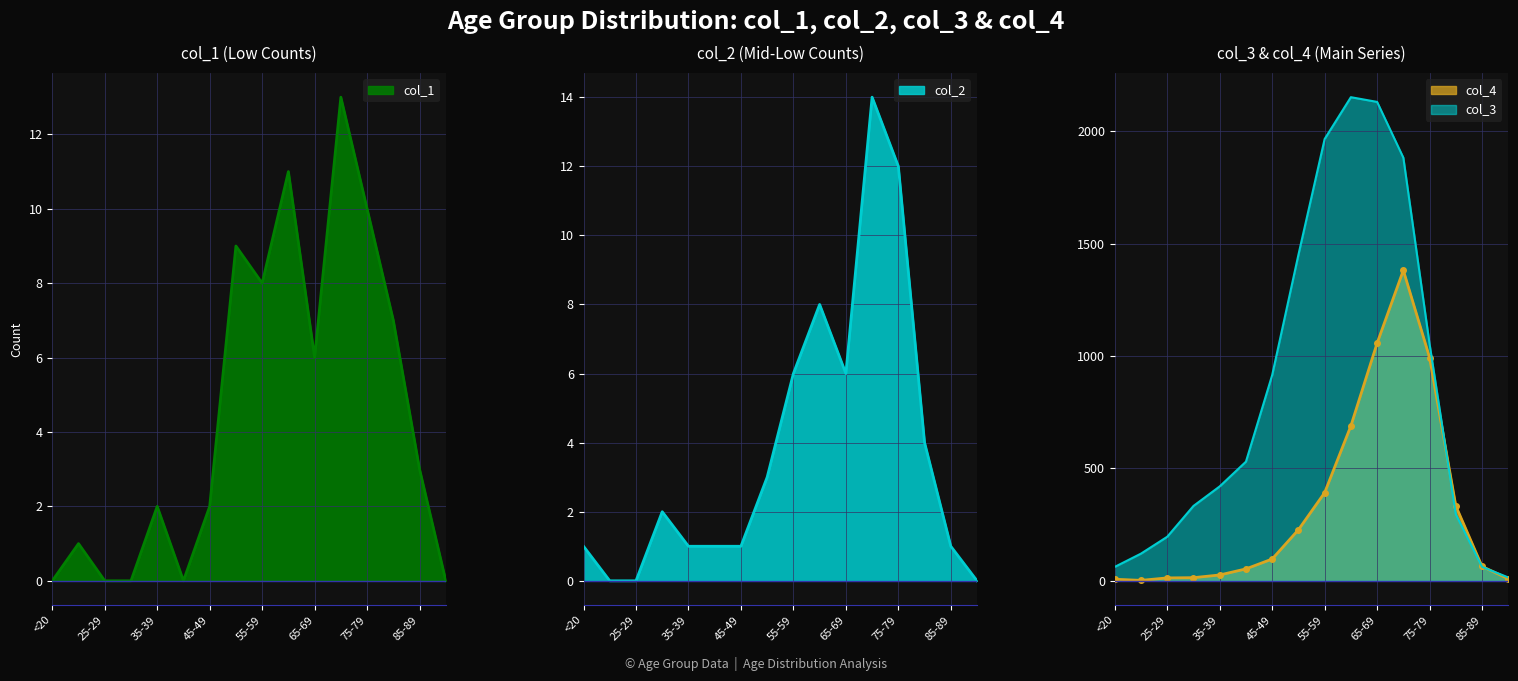

What is the sum of all col_2 values?

60